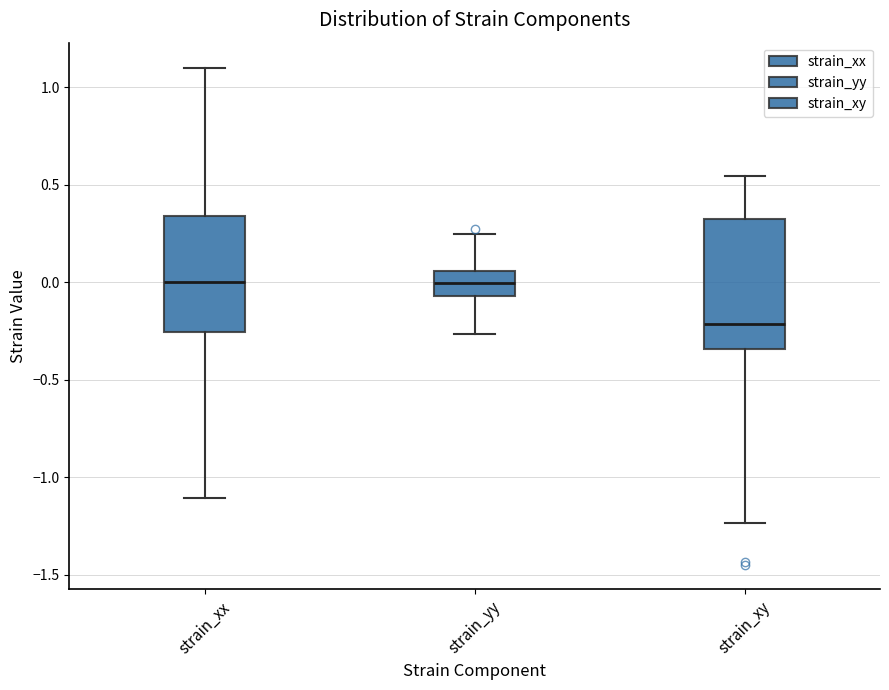

Reading left to right, transcribe this box plot: for each box, give where its median line is, the range the box spans, and where its two whiskers end, as read against the y-axis. The values are not printed on the chart, so give them approximately, as read against the axis.

strain_xx: median 0.00, box -0.25 to 0.35, whiskers -1.10 to 1.10
strain_yy: median 0.00, box -0.05 to 0.05, whiskers -0.25 to 0.25
strain_xy: median -0.20, box -0.35 to 0.30, whiskers -1.25 to 0.55